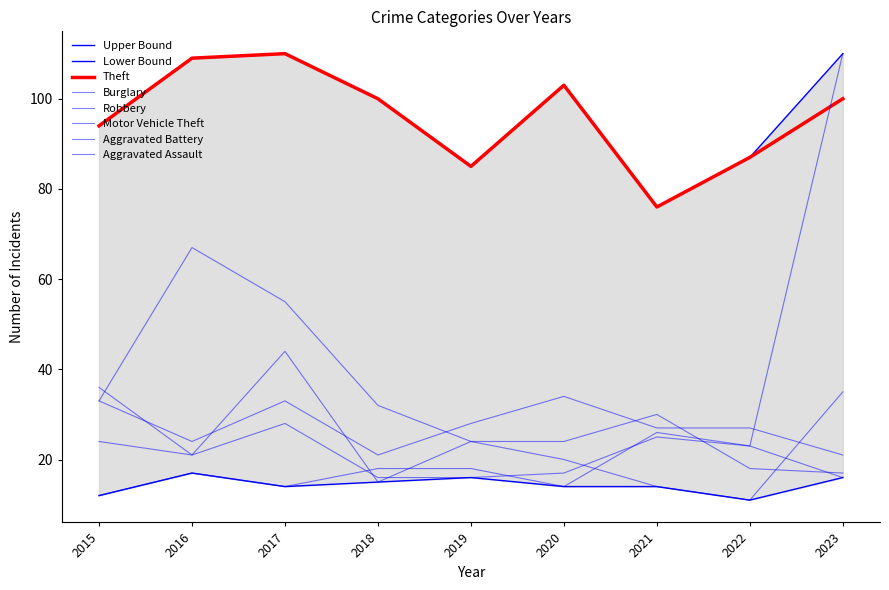

Rank the categories by Theft value from lowest to highest.

2021, 2019, 2022, 2015, 2018, 2023, 2020, 2016, 2017